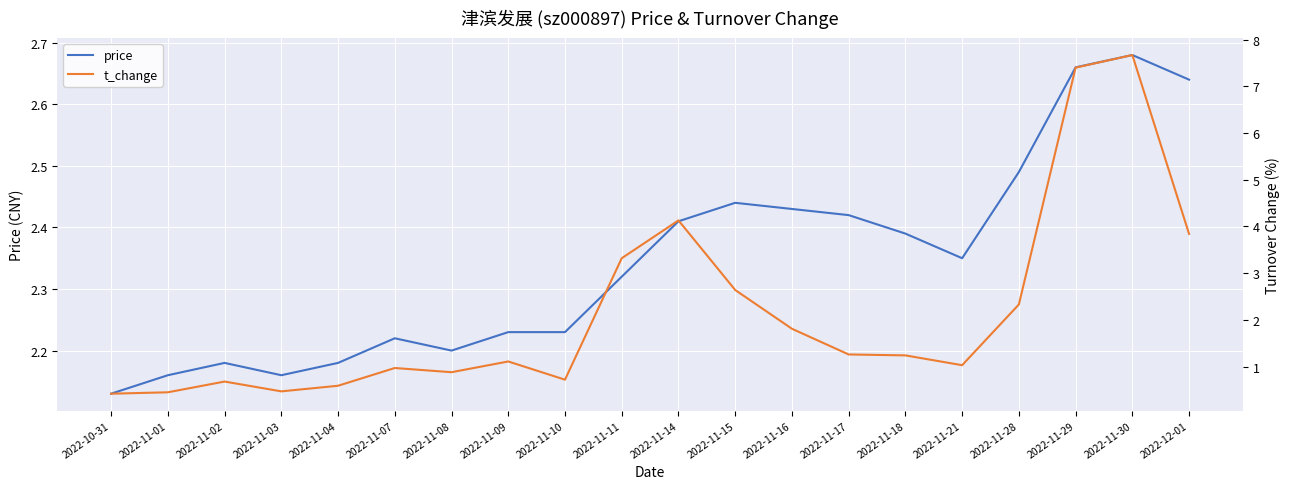

How many lines are shown in the chart?

2